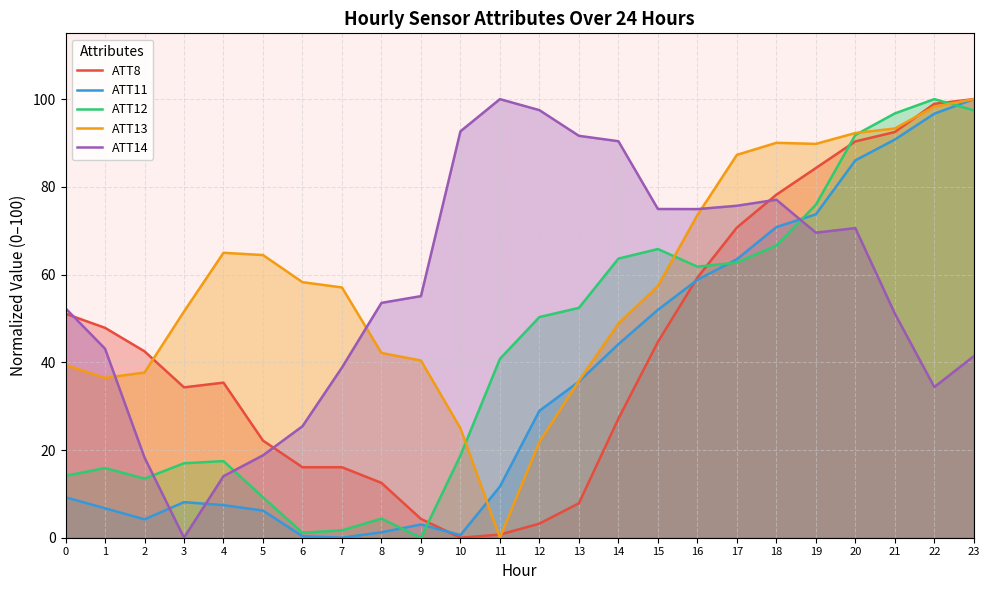

True or false: ATT11 has a value of 0.5 at 8.

False